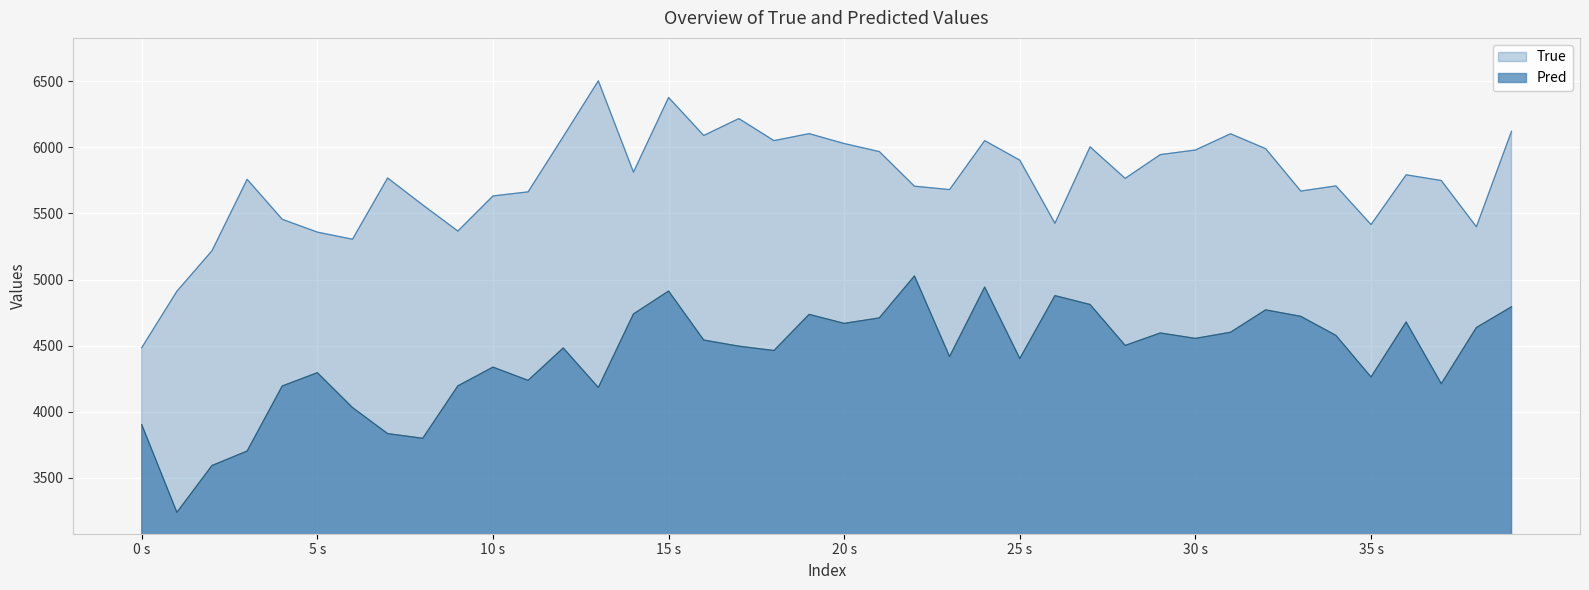

What is the lowest value of the Pred series?

3236.0